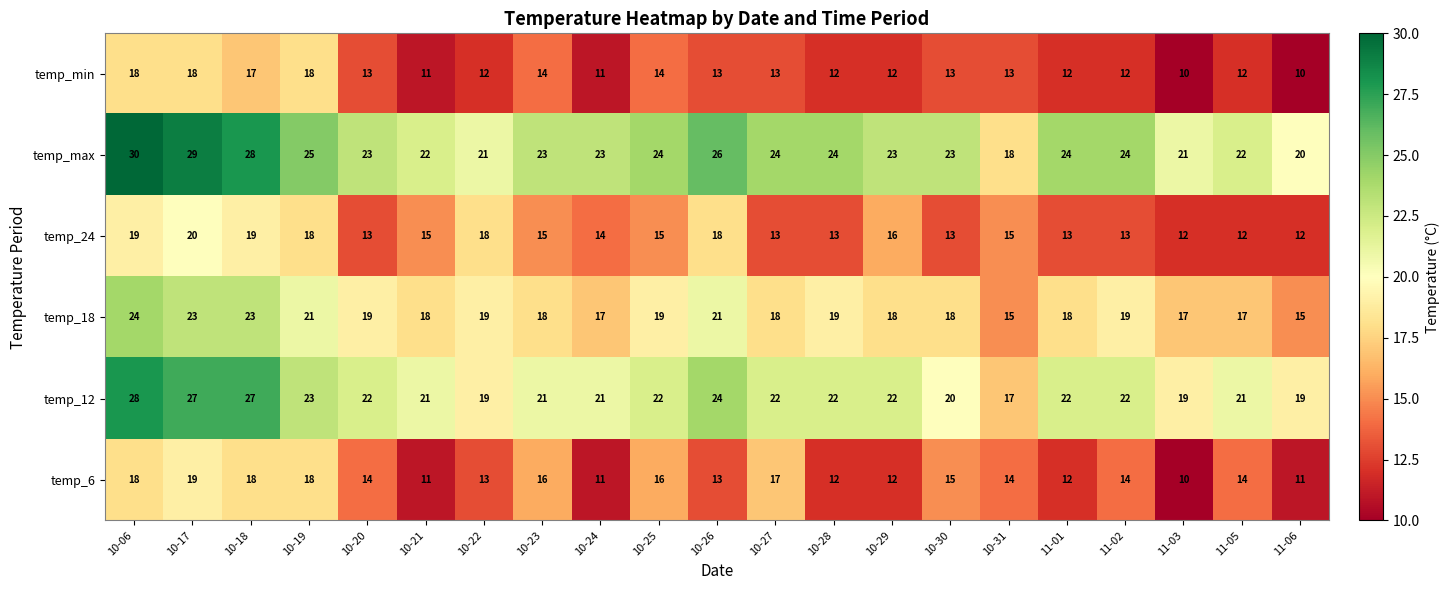

What is the total value across all series at 11-02?

104